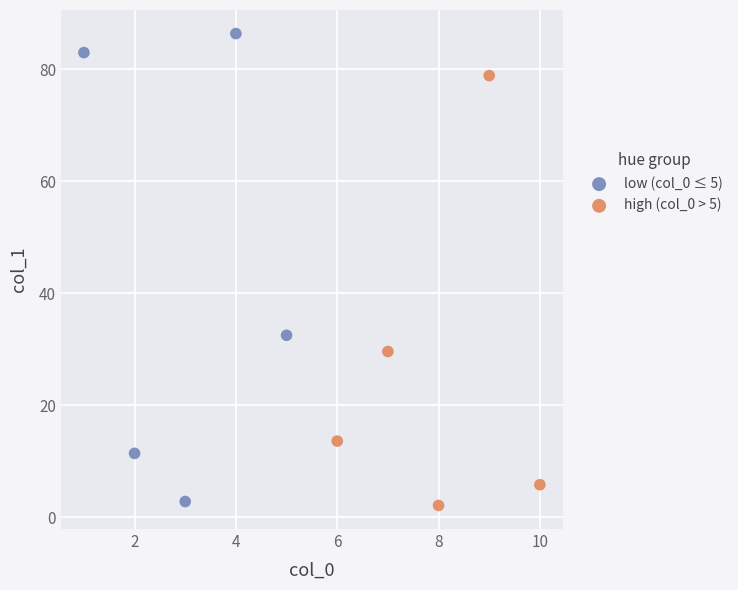

Which series has the largest Y range (max minus min)?

low (col_0 ≤ 5)